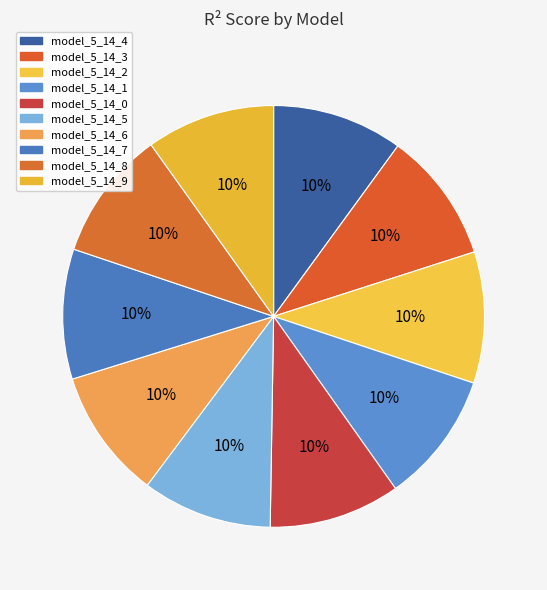

What percentage is the model_5_14_1 slice, to the nearest percent?

10%